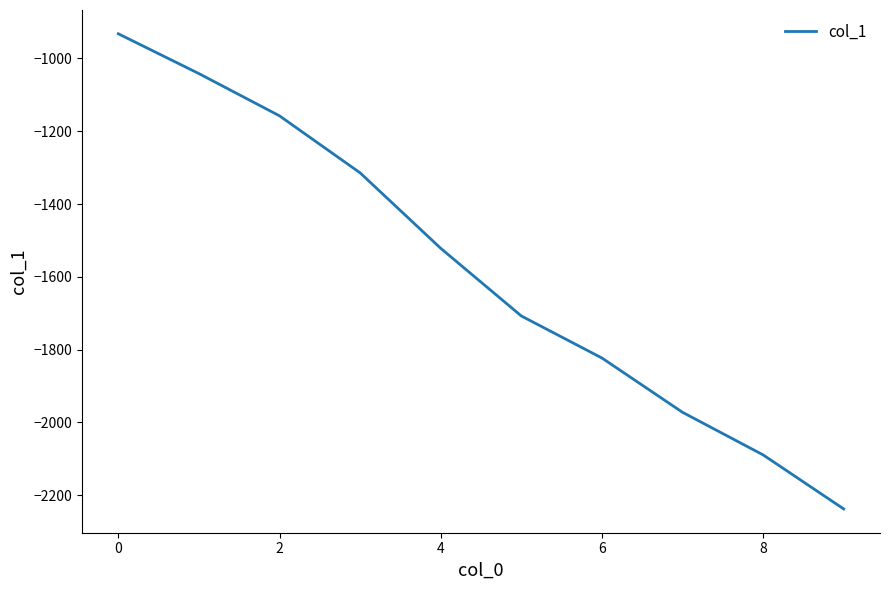

What is the smallest value displayed?

-2238.0